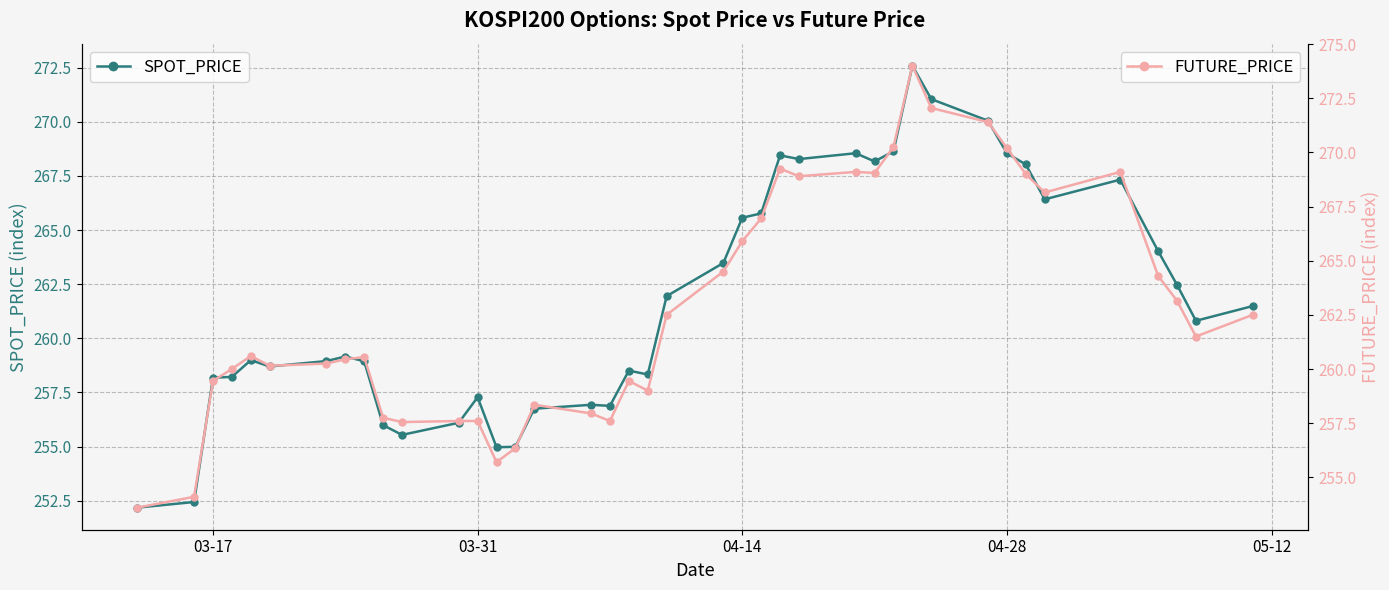

Is it true that SPOT_PRICE equals 362.3 at 04-14?

False